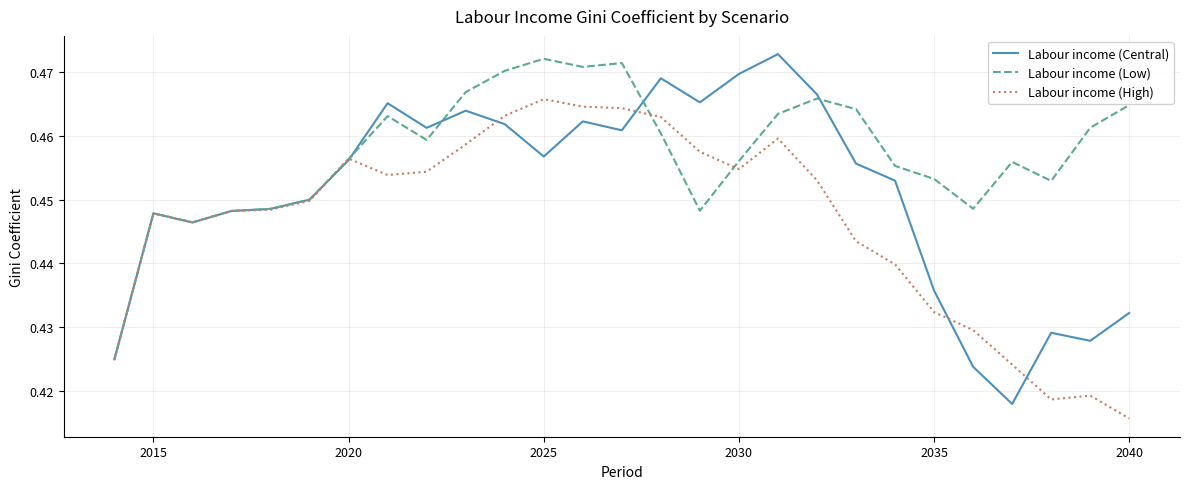

How many categories are shown in the chart?

27